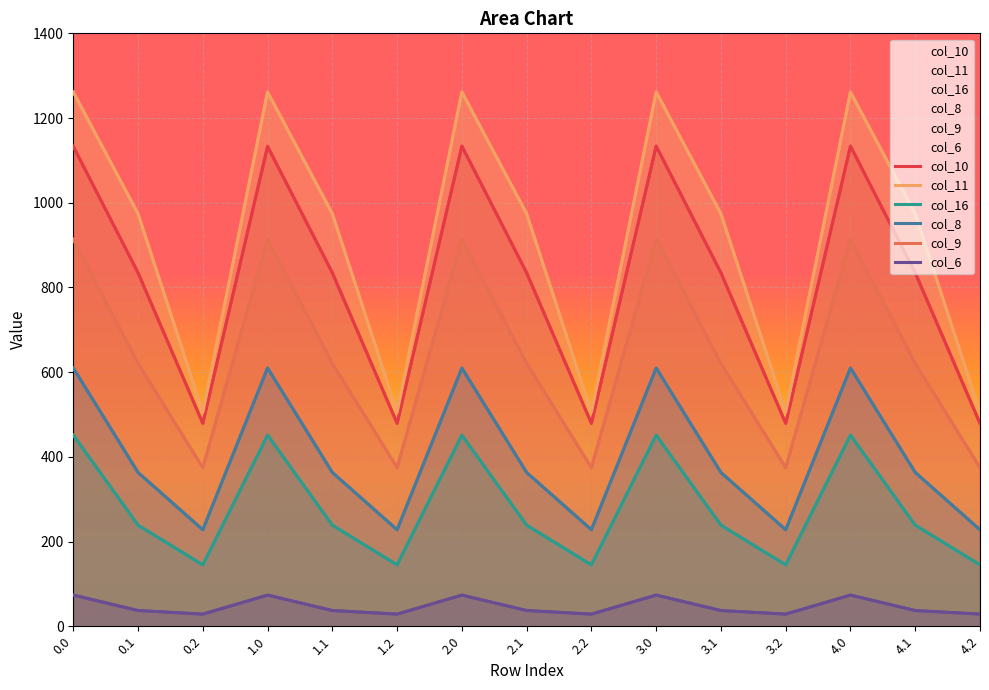

Reading left to right, transcribe all the data shown in this chart.

col_10: 1132.9	834.6	479.1	1132.9	834.6	479.1	1133.7	834.6	479.1	1133.7	834.6	479.1	1133.7	834.6	479.1
col_11: 1261.4	973.9	505.1	1261.4	973.9	505.1	1261.4	973.9	505.1	1261.4	973.9	505.1	1261.4	973.9	505.1
col_16: 451.3	238.6	144.9	451.3	238.6	144.9	451.3	238.6	144.9	451.3	238.6	144.9	451.3	238.6	144.9
col_8: 609.7	363.1	227.8	609.7	363.1	227.8	609.7	363.1	227.8	609.7	363.1	227.8	609.7	363.1	227.8
col_9: 913.8	620.7	374.4	913.8	620.7	374.4	913.1	620.7	374.4	913.8	620.7	374.4	913.1	620.7	374.4
col_6: 73.6	37.1	28.7	73.6	37.1	28.7	73.6	37.1	28.7	73.6	37.1	28.7	73.6	37.1	28.7